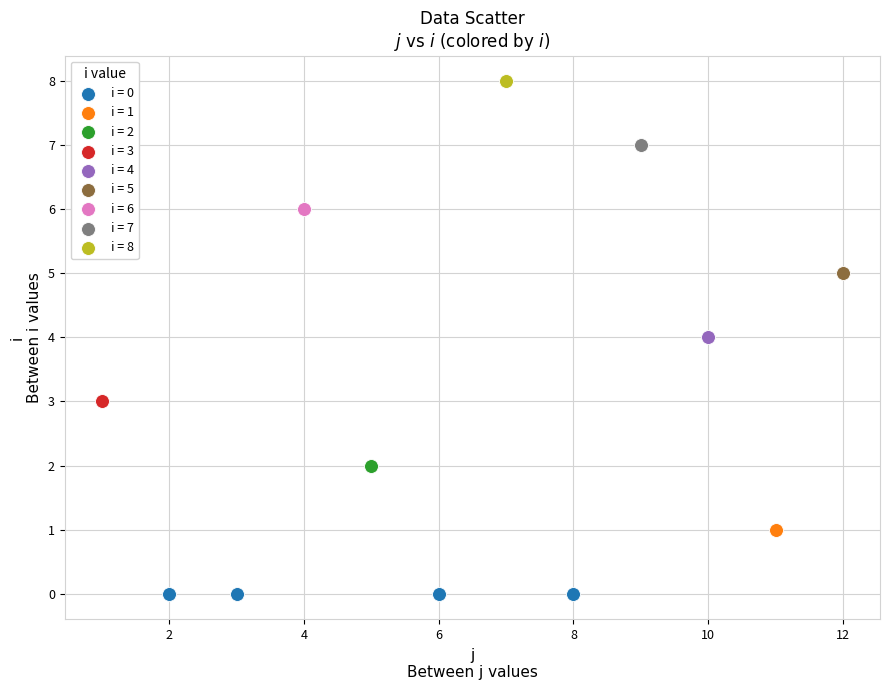

What are all the series names shown in the legend?

i = 0, i = 1, i = 2, i = 3, i = 4, i = 5, i = 6, i = 7, i = 8